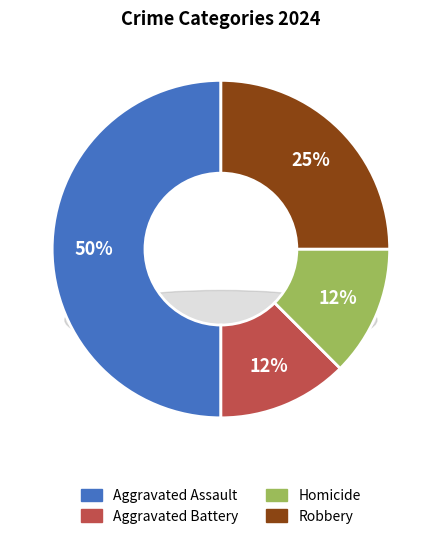

To the nearest percent, what is the difference between the largest and smallest slice percentages?

38%